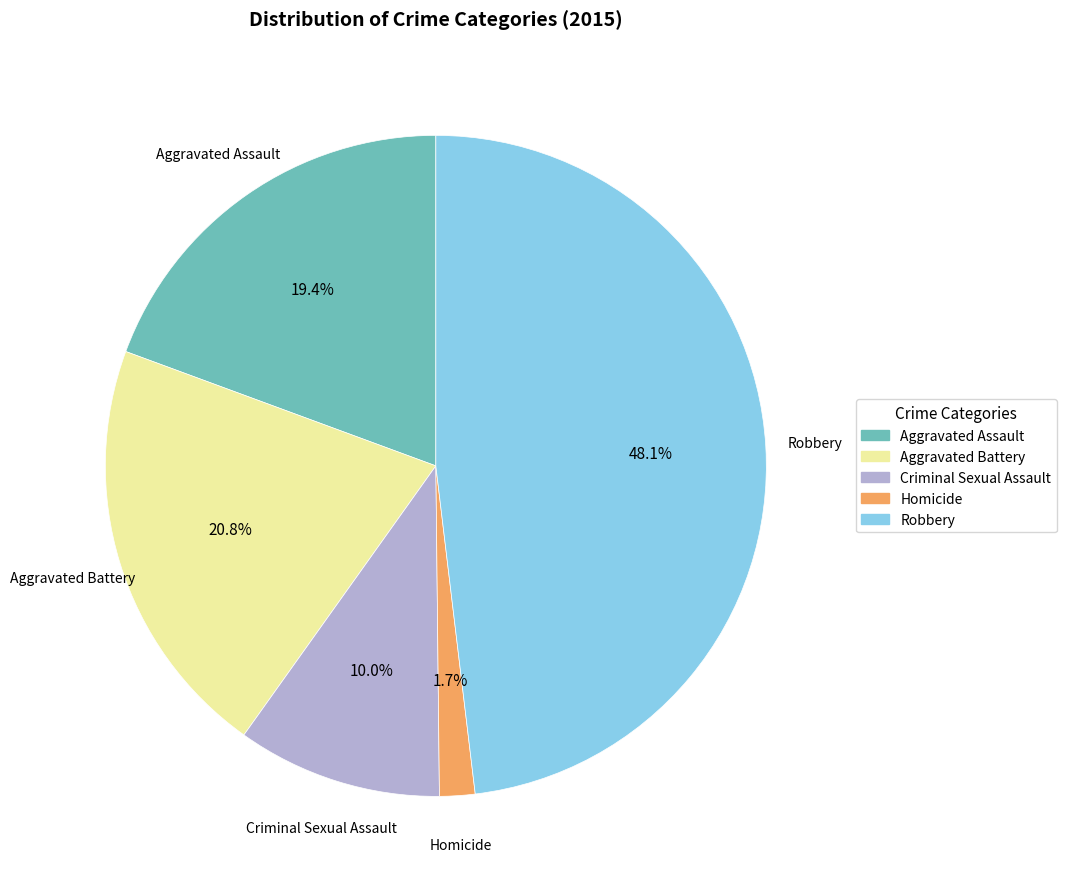

Count the number of slices in the pie.

5